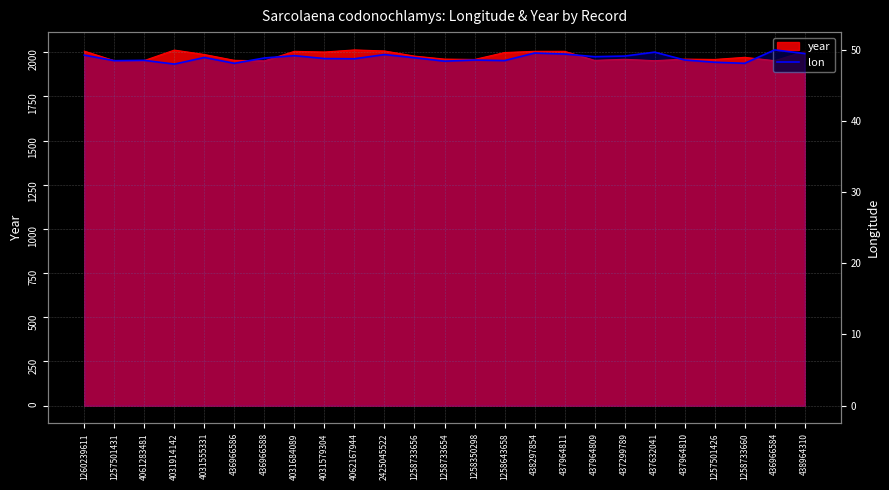

How many points are higher than both their immediate neighbors (excluding endpoints)?

8